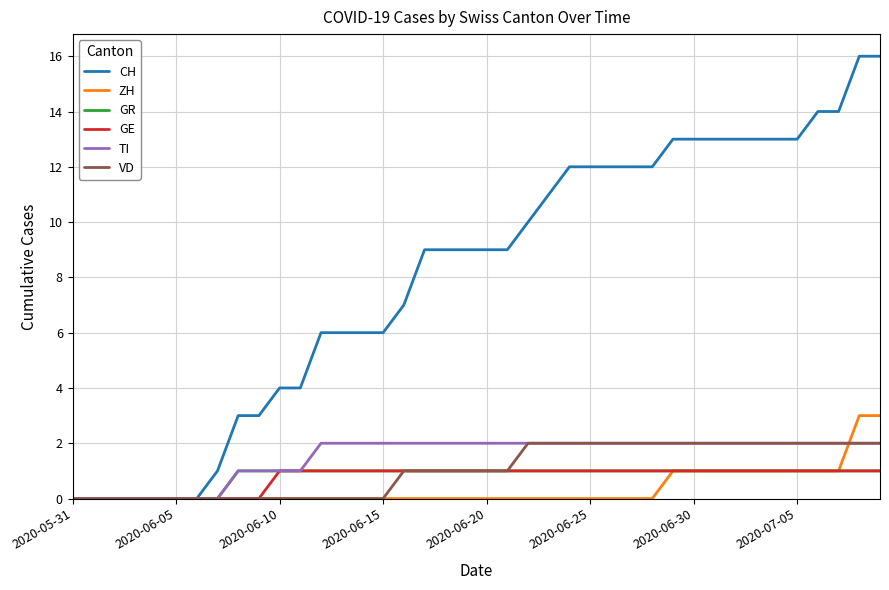

Which series has the largest range (max minus min)?

CH